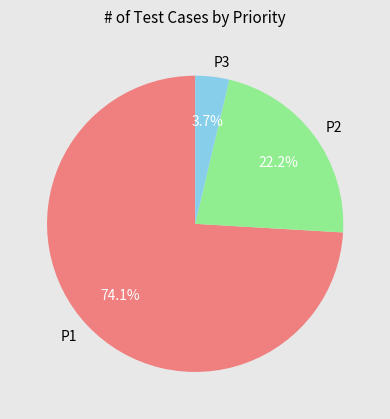

How many segments does this pie chart have?

3